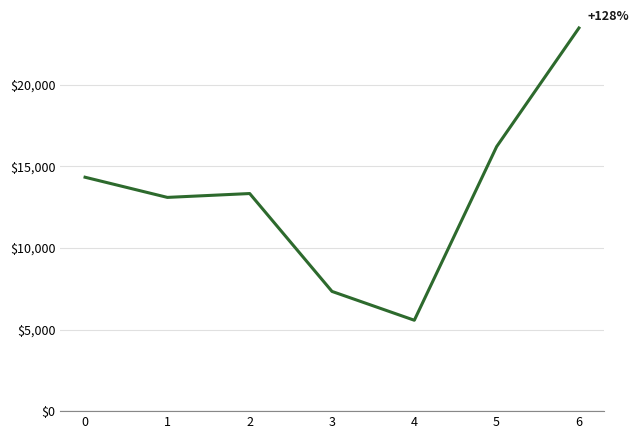

What is the change in value from 4 to 6?

+17910.0